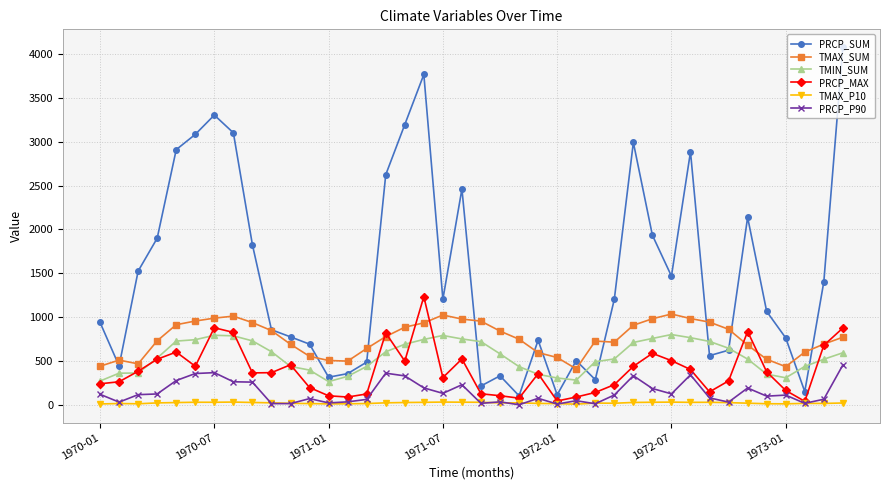

What is the value of the PRCP_P90 point at the 10th from the left?

13.0